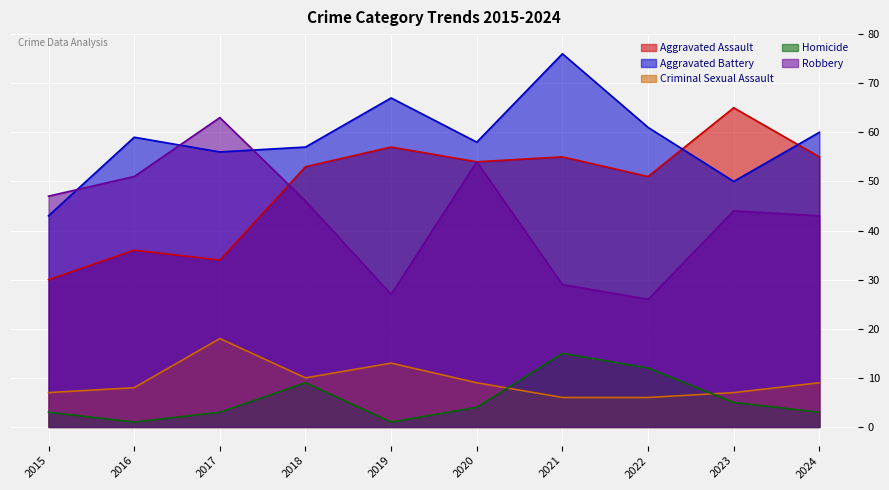

At 2017, list the series in order from smallest to largest.

Homicide, Criminal Sexual Assault, Aggravated Assault, Aggravated Battery, Robbery